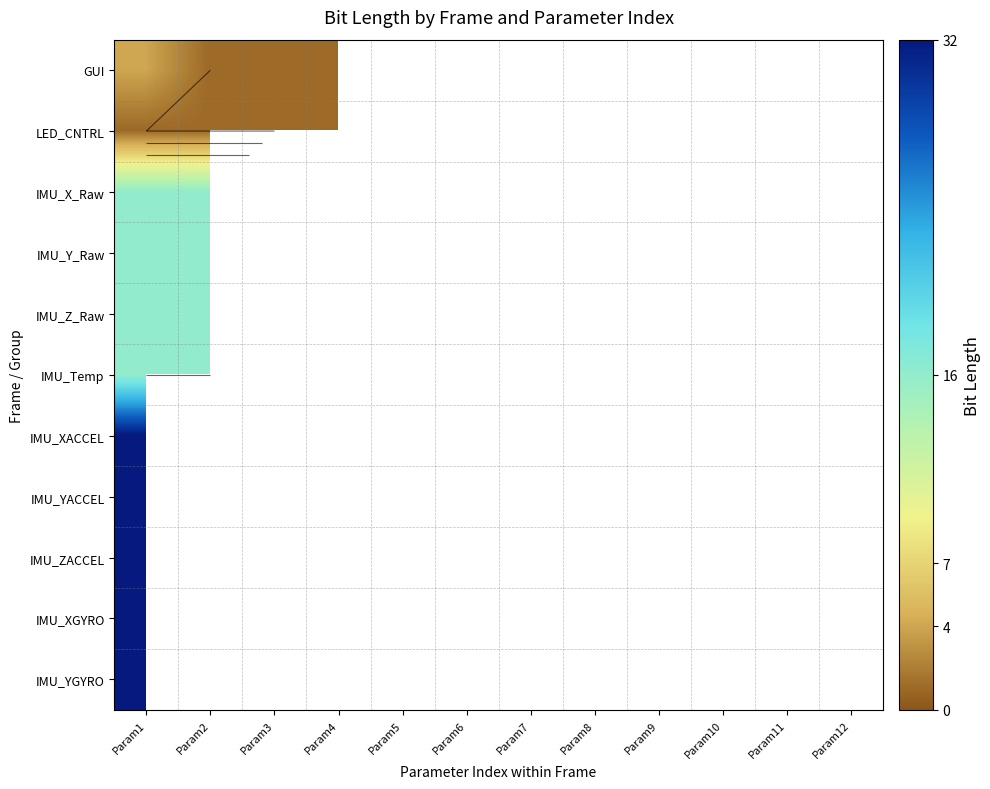

What is the difference between the maximum and minimum values in the LED_CNTRL series?

6.0